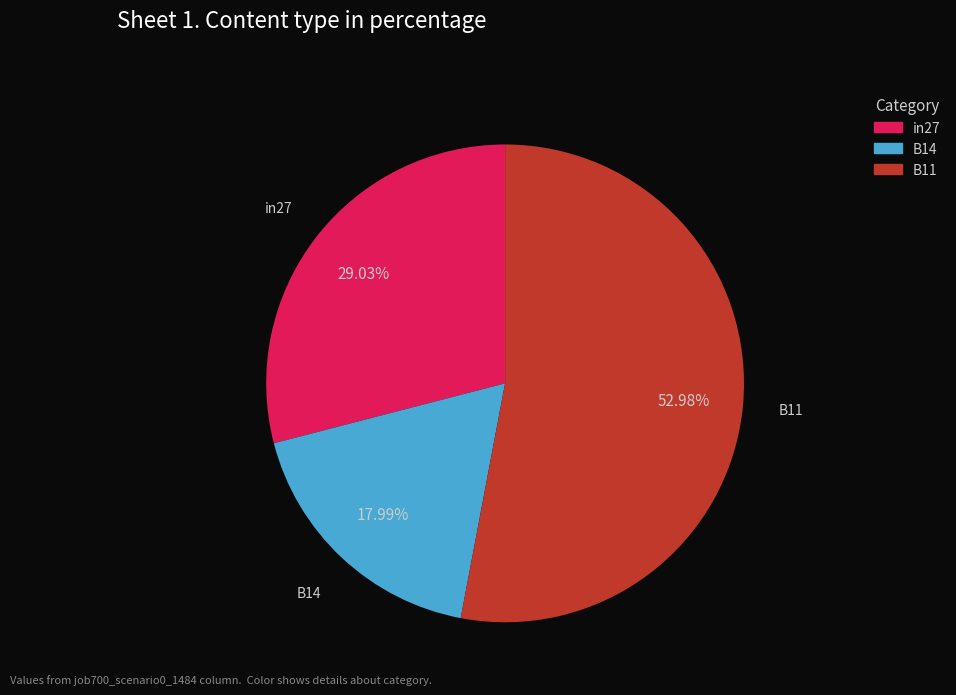

Which slice represents more than half of the pie?

B11